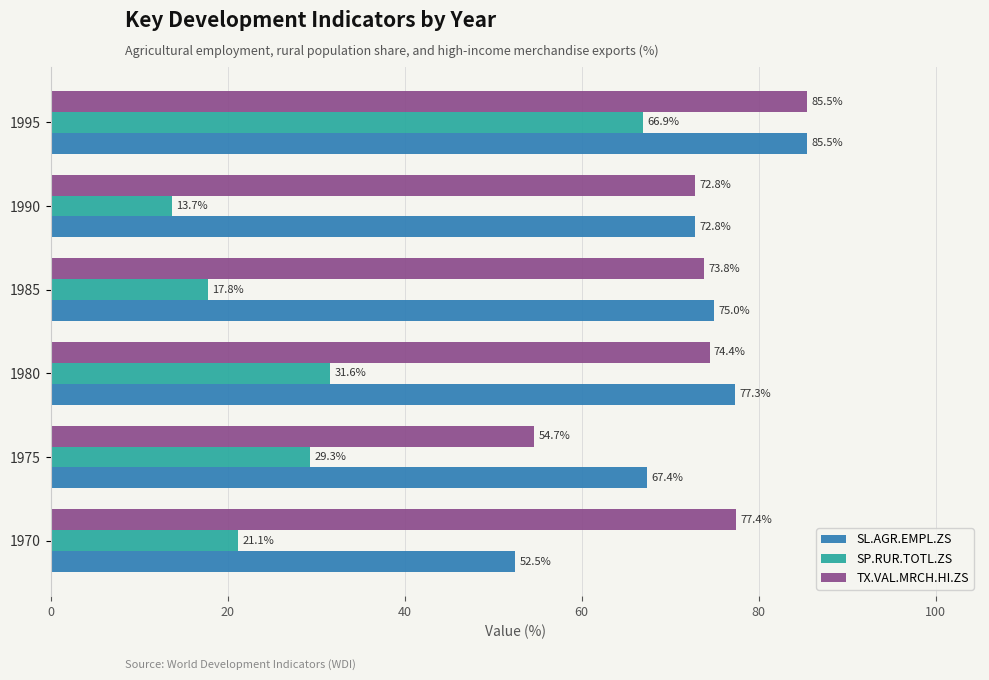

What is the difference between the highest and lowest values at 1985?

57.2